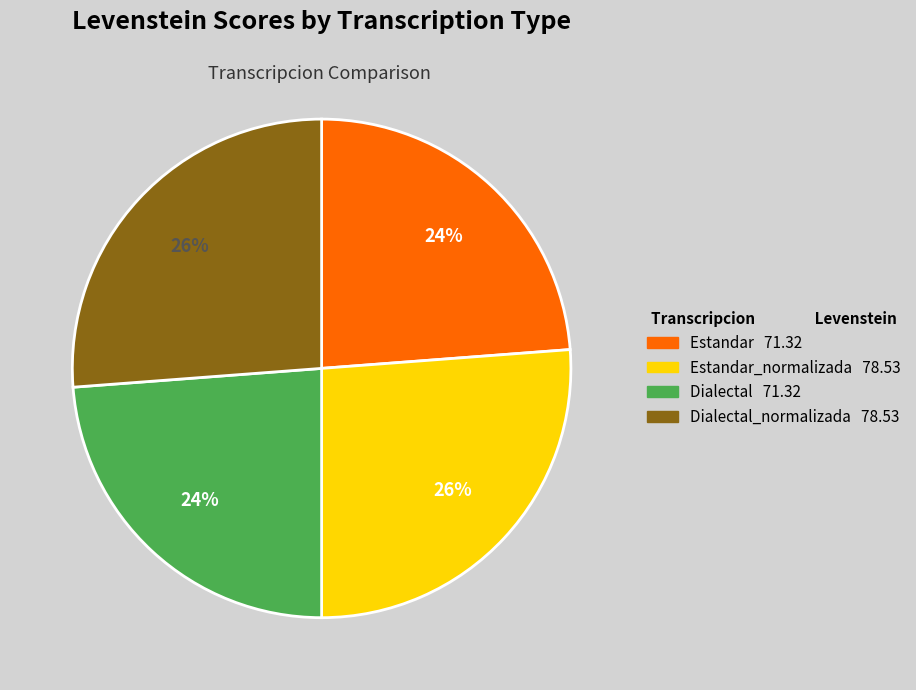

To the nearest percent, what is the average slice percentage?

25%